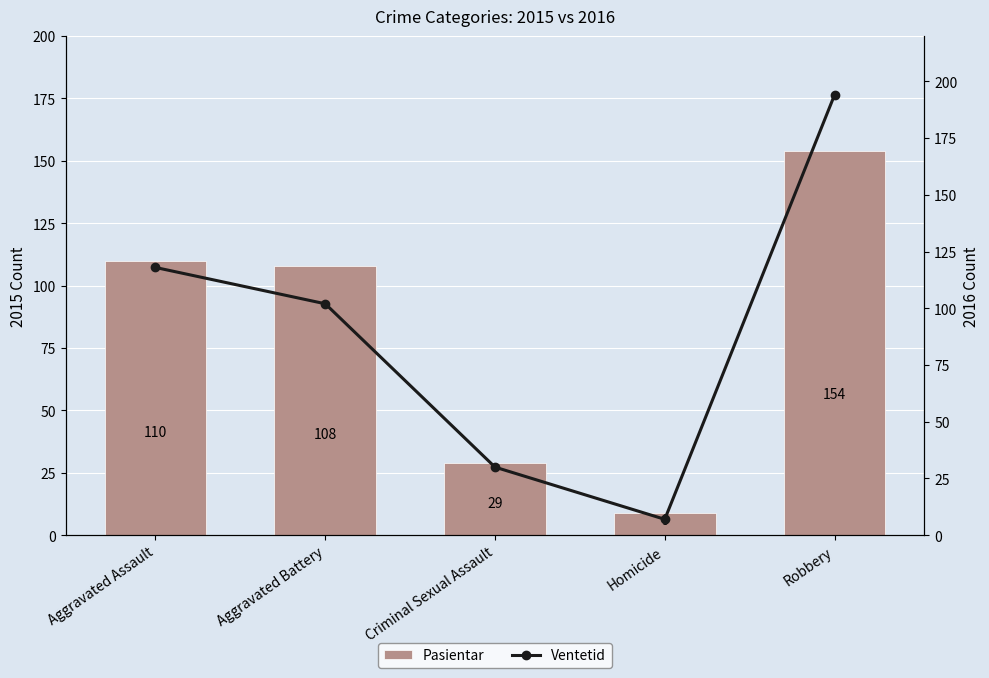

How many groups of bars are there?

5